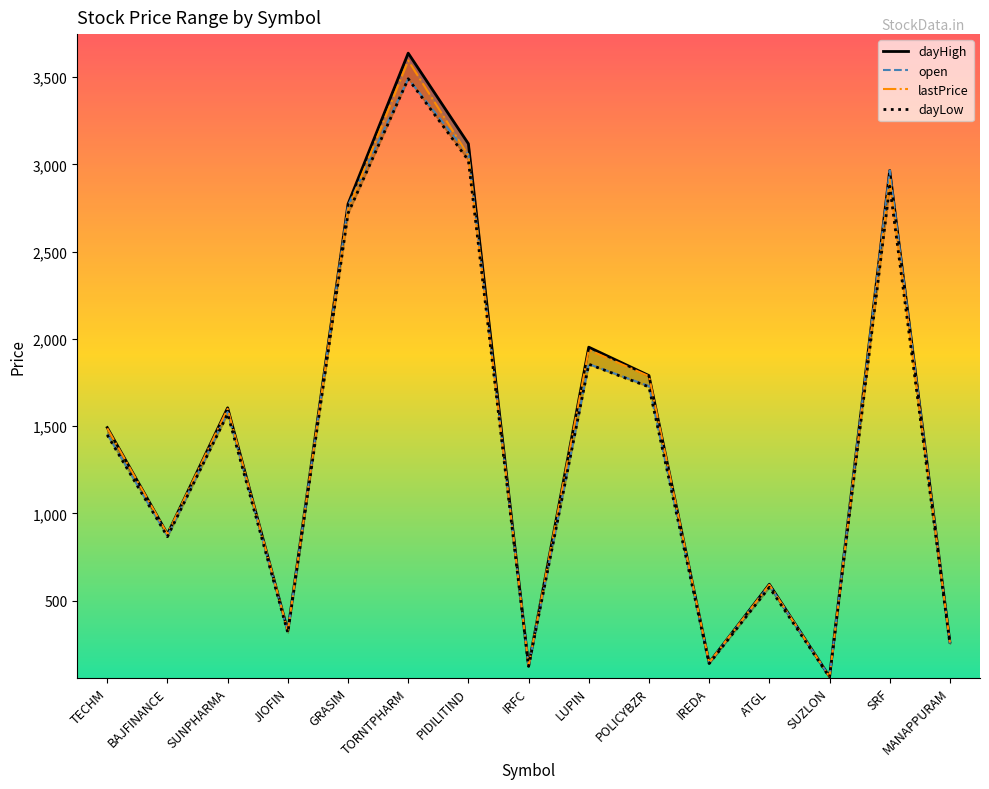

True or false: lastPrice has a value of 214.9 at IREDA.

False